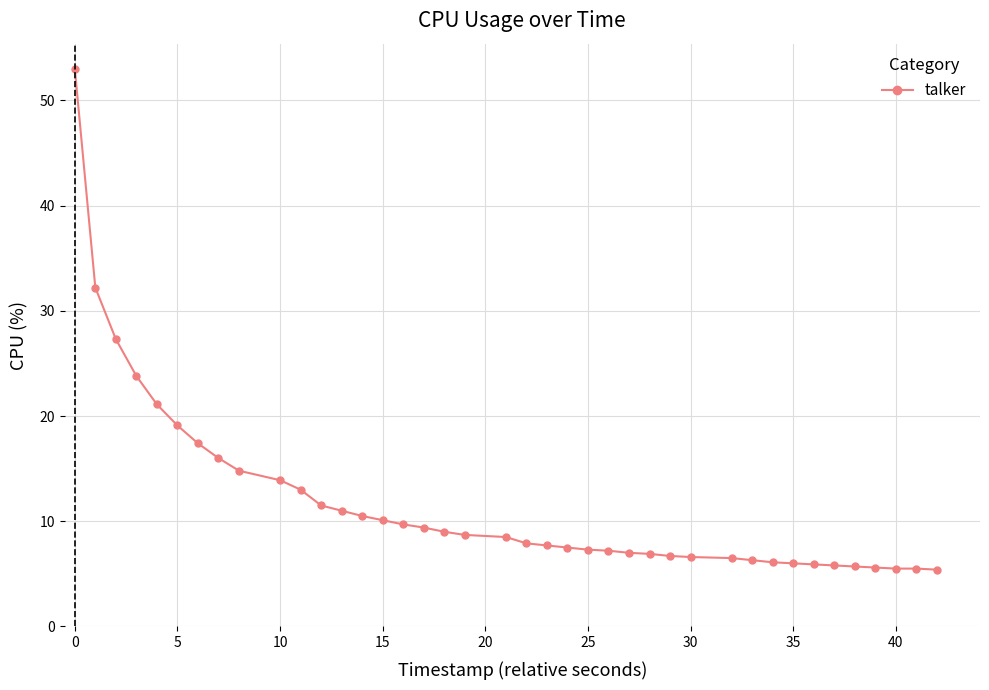

What is the sum of all values?

469.1